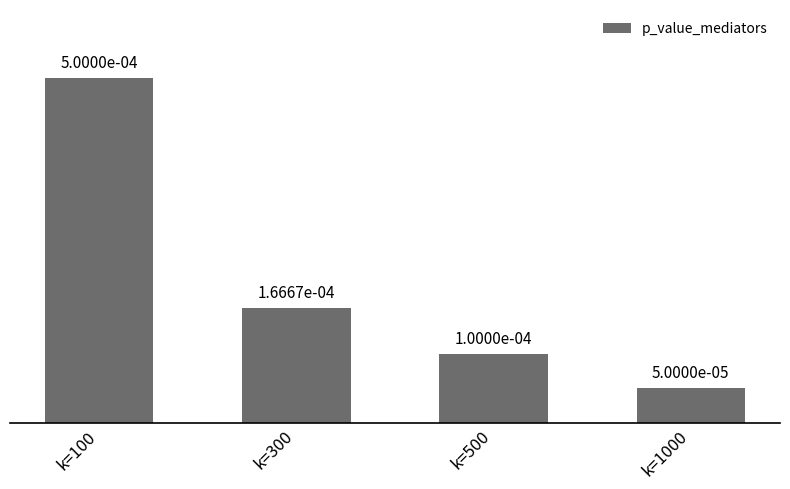

Count the values in the range 0 to 1.

4